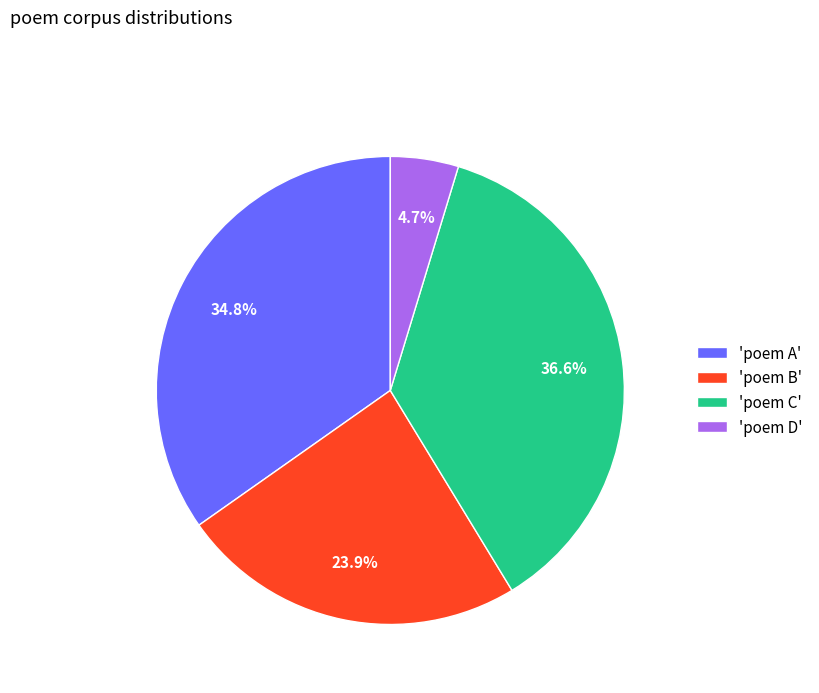

Which has a higher value, 'poem A' or 'poem B'?

'poem A'